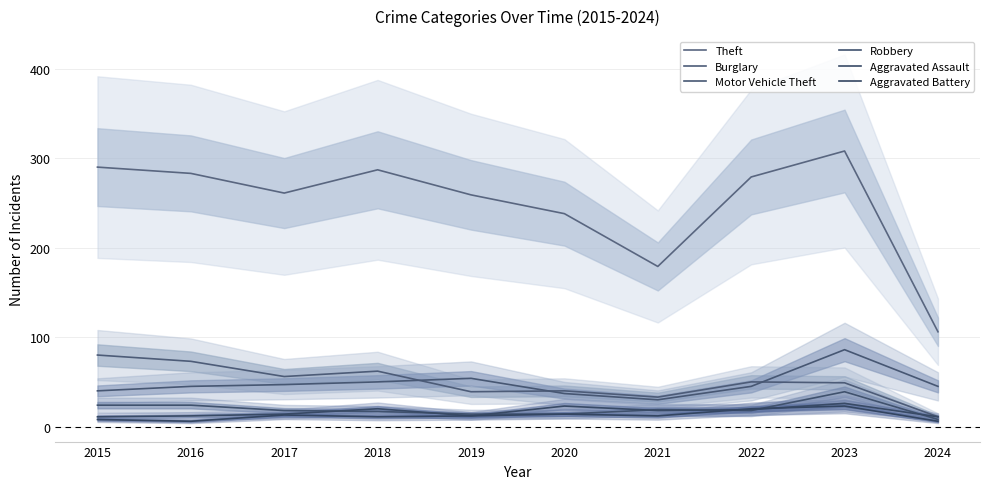

Which series has the widest spread of values?

Theft